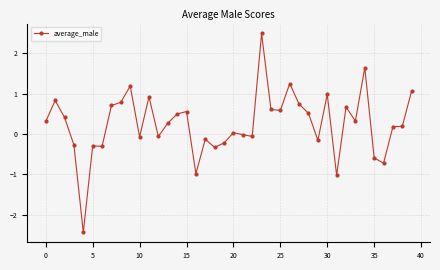

Count the number of data series in this chart.

1